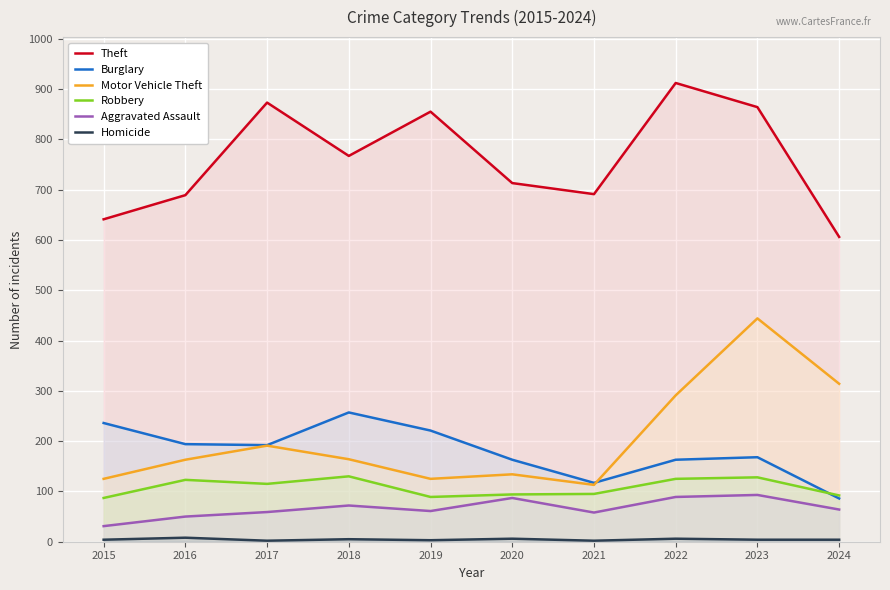

Reading left to right, list all the values displayed in this chart.

Theft: 2015=641	2016=689	2017=873	2018=767	2019=855	2020=713	2021=691	2022=912	2023=864	2024=606
Burglary: 2015=236	2016=194	2017=192	2018=257	2019=221	2020=163	2021=117	2022=163	2023=168	2024=86
Motor Vehicle Theft: 2015=125	2016=163	2017=191	2018=164	2019=125	2020=134	2021=113	2022=291	2023=444	2024=314
Robbery: 2015=87	2016=123	2017=115	2018=130	2019=89	2020=94	2021=95	2022=125	2023=128	2024=92
Aggravated Assault: 2015=31	2016=50	2017=59	2018=72	2019=61	2020=87	2021=58	2022=89	2023=93	2024=64
Homicide: 2015=4	2016=8	2017=2	2018=5	2019=3	2020=6	2021=2	2022=6	2023=4	2024=4